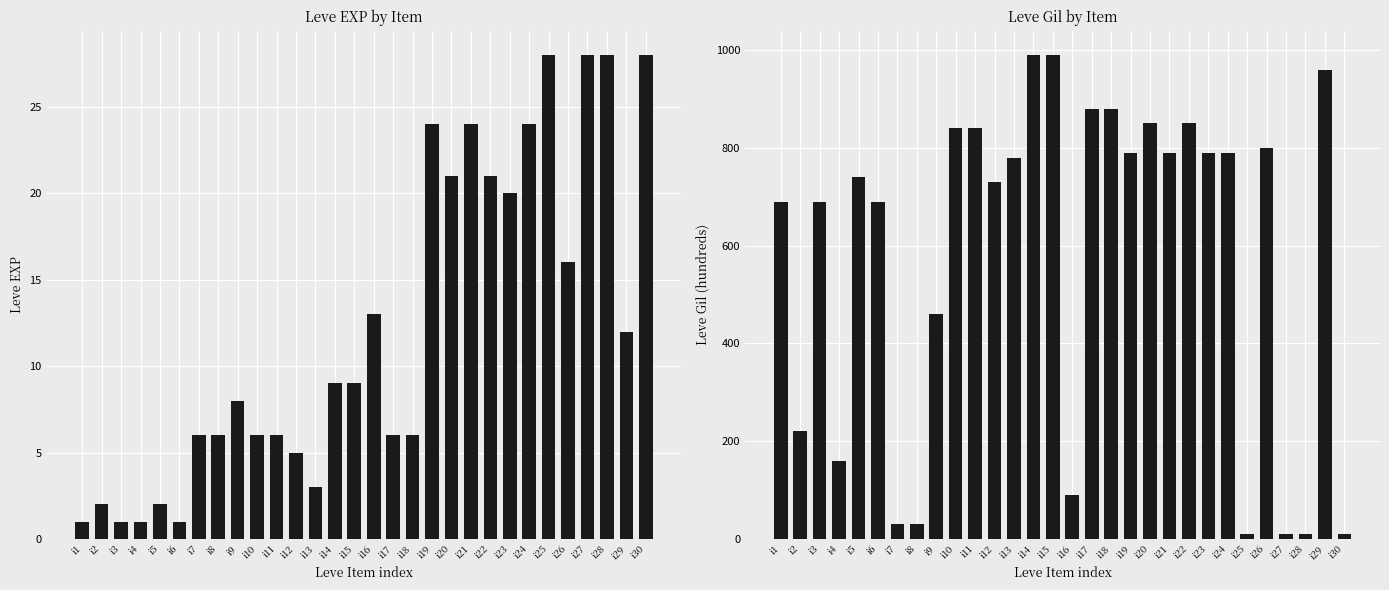

What is the minimum value shown in the chart?

1